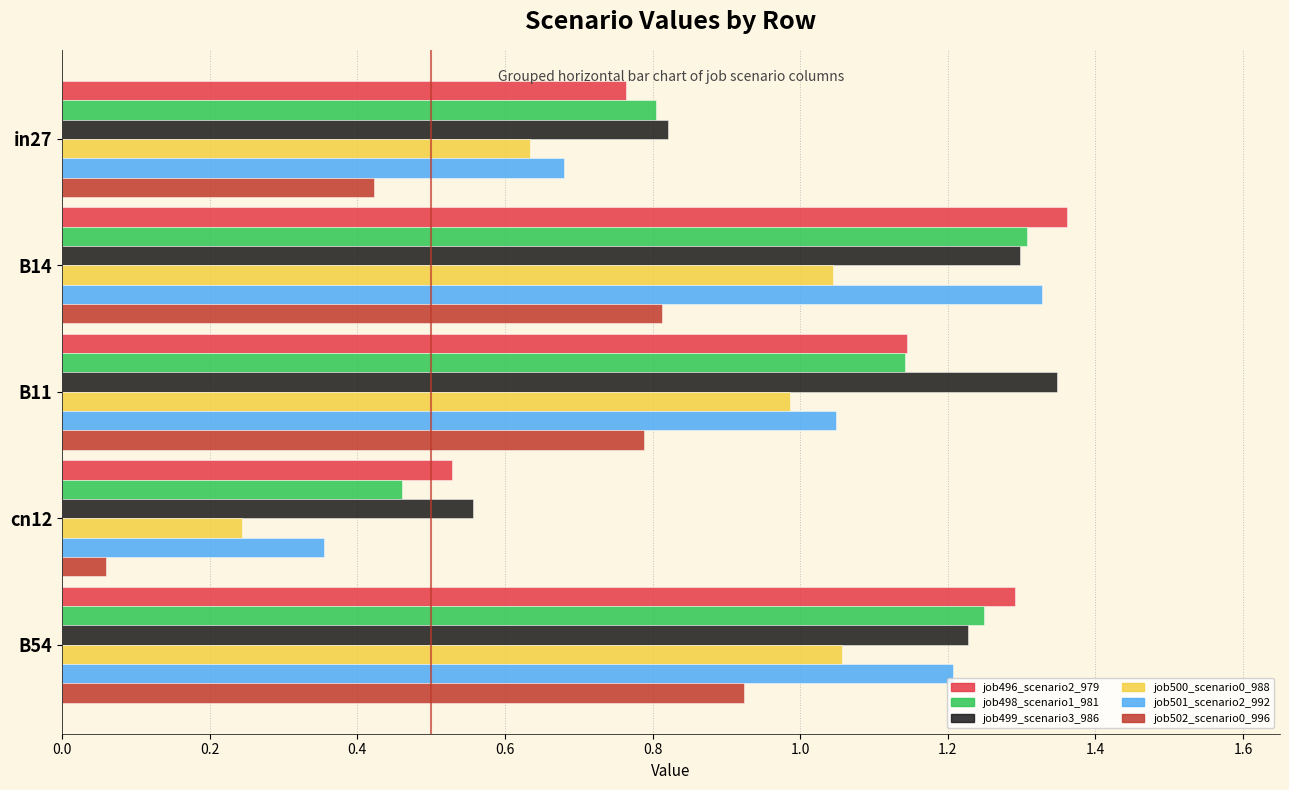

At which label is job499_scenario3_986 closest to 0?

cn12